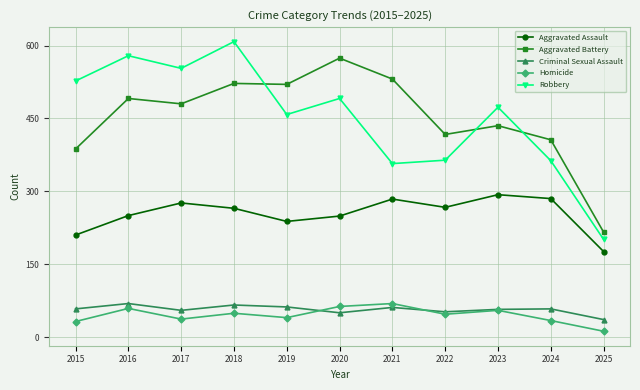

At how many categories does at least one series exceed 230?

10